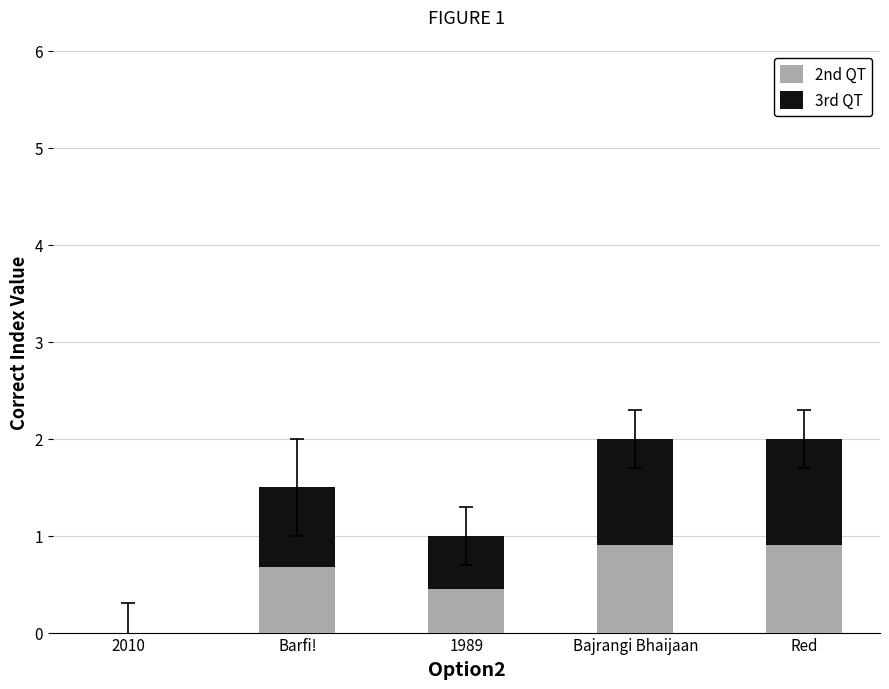

True or false: 2nd QT has a value of 0.4 at Barfi!.

False